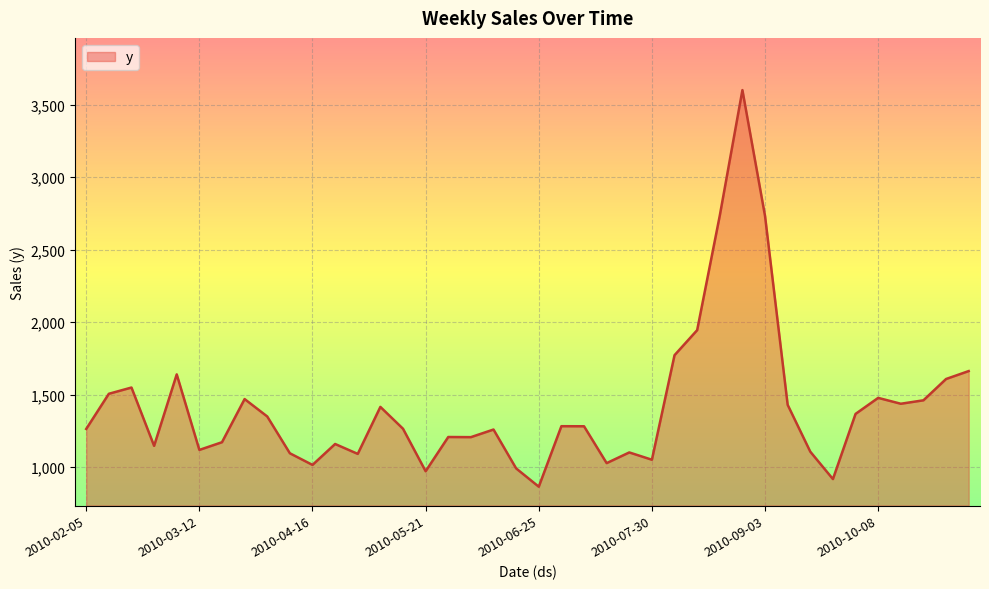

What is the difference between the maximum and minimum values?

2734.1